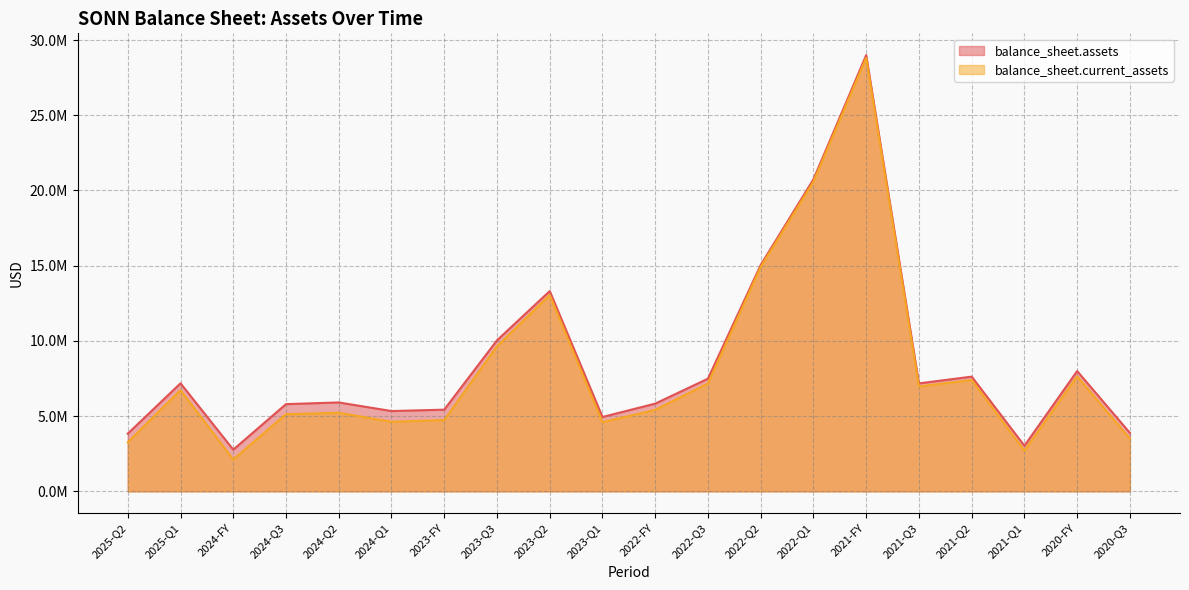

Does the chart have visible grid lines?

Yes